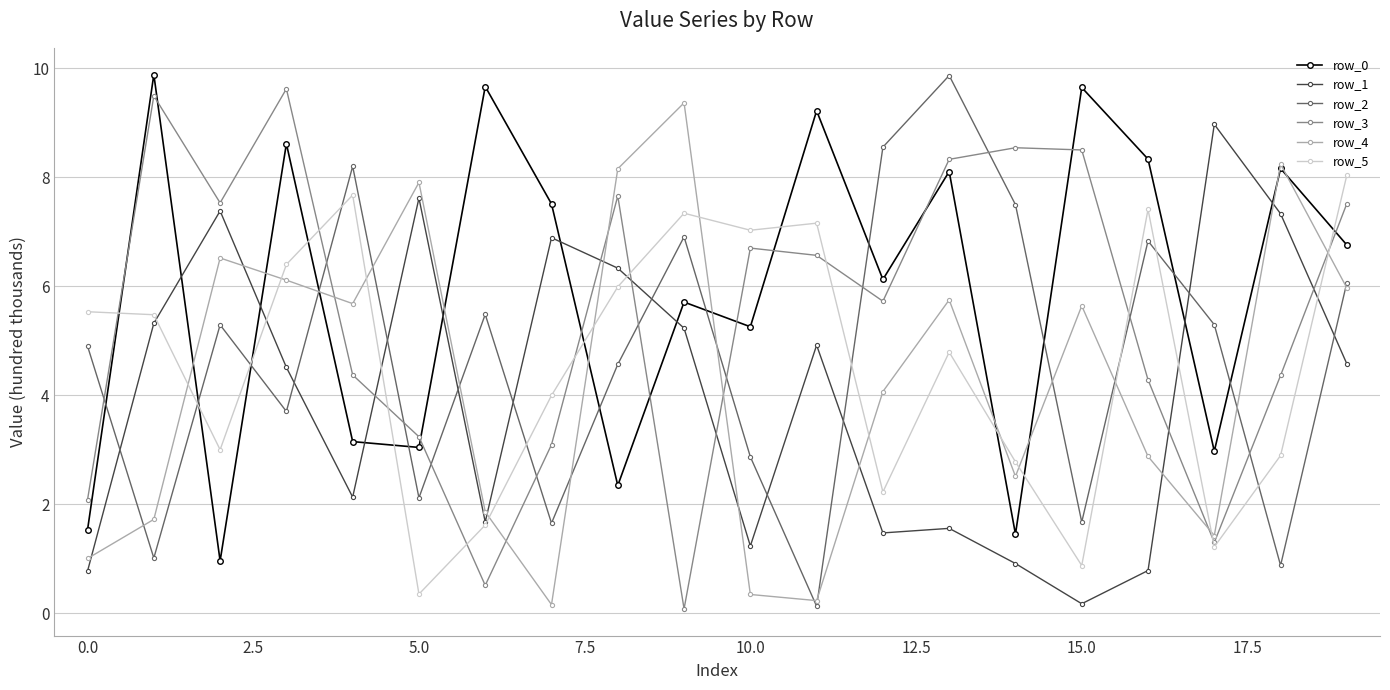

What is the highest value of the row_5 series?

8.0